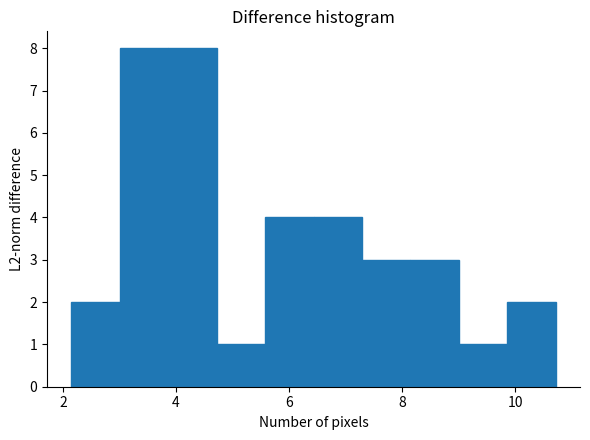

What is the height of the bar covering 8.2 to 9.0 on the x-axis? Neither the bar edges nor the heights are printed on the chart, so give them approximately, as read against the axes.

3